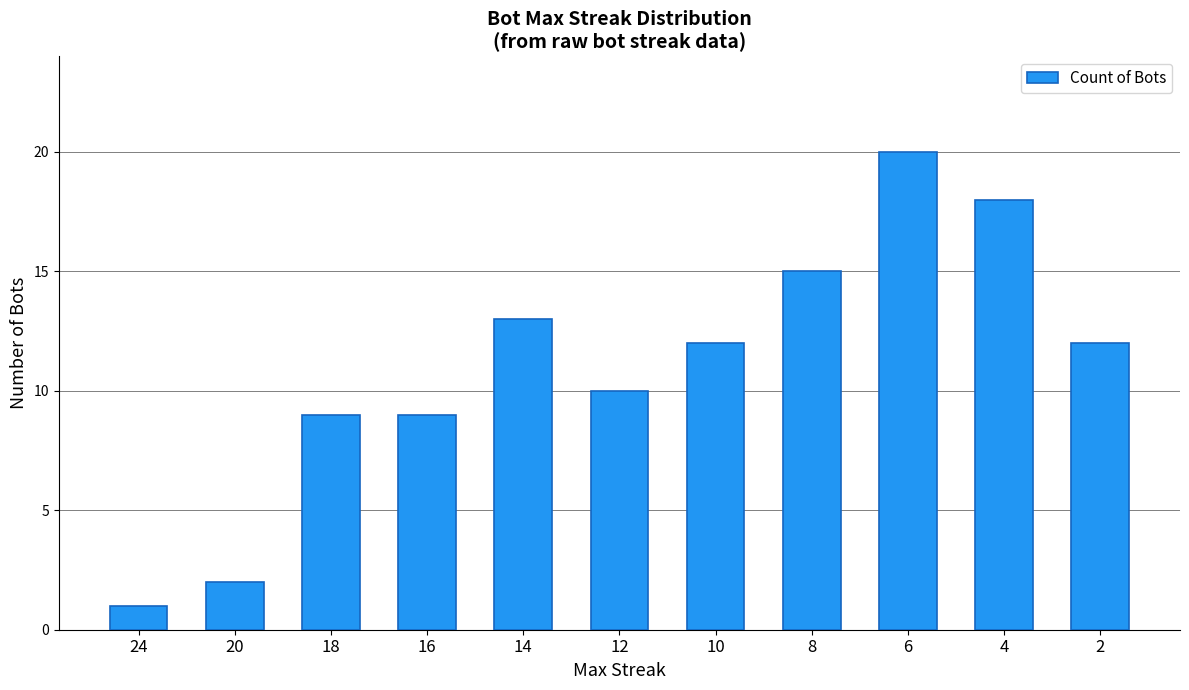

Approximately how many times larger is the value at 14 compared to 4?

0.7